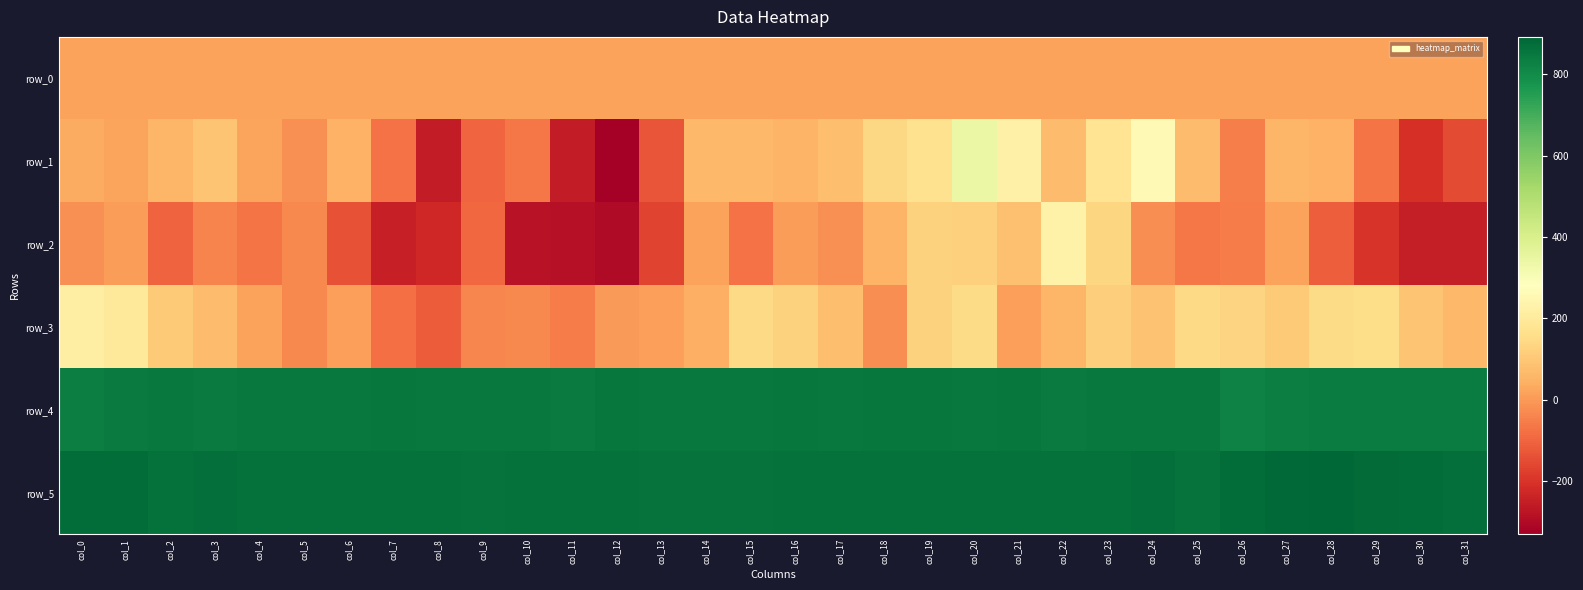

Reading left to right, list all the values displayed in this chart.

row_0: col_0=16.8	col_1=16.9	col_2=17.0	col_3=17.0	col_4=17.0	col_5=17.1	col_6=17.1	col_7=17.2	col_8=17.3	col_9=17.3	col_10=17.3	col_11=17.4	col_12=17.4	col_13=17.5	col_14=17.6	col_15=17.6	col_16=17.6	col_17=17.7	col_18=17.7	col_19=17.7	col_20=17.8	col_21=17.8	col_22=17.9	col_23=18.0	col_24=18.0	col_25=18.0	col_26=18.1	col_27=18.1	col_28=18.2	col_29=18.3	col_30=18.3	col_31=18.3
row_1: col_0=35.0	col_1=21.0	col_2=57.0	col_3=92.0	col_4=22.0	col_5=-18.0	col_6=50.0	col_7=-73.0	col_8=-257.0	col_9=-99.0	col_10=-65.0	col_11=-258.0	col_12=-330.0	col_13=-130.0	col_14=63.0	col_15=62.0	col_16=53.0	col_17=80.0	col_18=142.0	col_19=167.0	col_20=339.0	col_21=228.0	col_22=72.0	col_23=177.0	col_24=259.0	col_25=72.0	col_26=-51.0	col_27=57.0	col_28=49.0	col_29=-69.0	col_30=-207.0	col_31=-153.0
row_2: col_0=-15.0	col_1=6.0	col_2=-105.0	col_3=-40.0	col_4=-69.0	col_5=-34.0	col_6=-137.0	col_7=-246.0	col_8=-226.0	col_9=-92.0	col_10=-281.0	col_11=-283.0	col_12=-298.0	col_13=-163.0	col_14=14.0	col_15=-75.0	col_16=6.0	col_17=-16.0	col_18=55.0	col_19=126.0	col_20=121.0	col_21=84.0	col_22=231.0	col_23=135.0	col_24=-23.0	col_25=-65.0	col_26=-56.0	col_27=17.0	col_28=-115.0	col_29=-198.0	col_30=-253.0	col_31=-253.0
row_3: col_0=217.0	col_1=194.0	col_2=109.0	col_3=75.0	col_4=14.0	col_5=-32.0	col_6=12.0	col_7=-79.0	col_8=-119.0	col_9=-37.0	col_10=-30.0	col_11=-56.0	col_12=0.0	col_13=10.0	col_14=43.0	col_15=147.0	col_16=126.0	col_17=78.0	col_18=-21.0	col_19=124.0	col_20=149.0	col_21=9.0	col_22=58.0	col_23=114.0	col_24=88.0	col_25=146.0	col_26=130.0	col_27=109.0	col_28=152.0	col_29=154.0	col_30=92.0	col_31=66.0
row_4: col_0=834.0	col_1=843.0	col_2=845.0	col_3=840.0	col_4=845.0	col_5=847.0	col_6=847.0	col_7=850.0	col_8=846.0	col_9=849.0	col_10=845.0	col_11=844.0	col_12=853.0	col_13=846.0	col_14=848.0	col_15=848.0	col_16=853.0	col_17=849.0	col_18=850.0	col_19=850.0	col_20=848.0	col_21=851.0	col_22=844.0	col_23=848.0	col_24=849.0	col_25=848.0	col_26=823.0	col_27=833.0	col_28=836.0	col_29=836.0	col_30=839.0	col_31=838.0
row_5: col_0=876.0	col_1=874.0	col_2=864.0	col_3=870.0	col_4=866.0	col_5=865.0	col_6=867.0	col_7=864.0	col_8=866.0	col_9=861.0	col_10=868.0	col_11=865.0	col_12=865.0	col_13=863.0	col_14=860.0	col_15=863.0	col_16=865.0	col_17=864.0	col_18=867.0	col_19=866.0	col_20=867.0	col_21=865.0	col_22=865.0	col_23=865.0	col_24=869.0	col_25=862.0	col_26=876.0	col_27=883.0	col_28=892.0	col_29=882.0	col_30=873.0	col_31=871.0